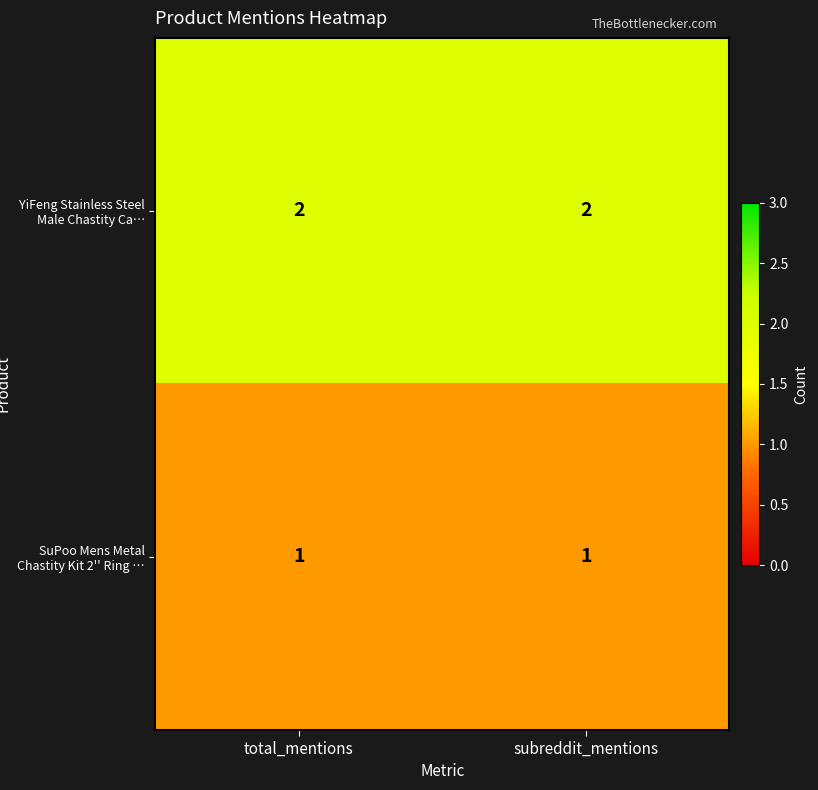

The SuPoo Mens Metal Chastity Kit 2'' Ring … series shows 1 at total_mentions. True or false?

True